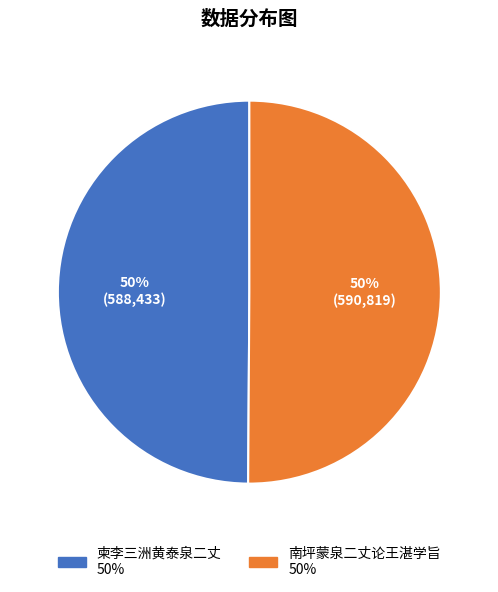

What is the ratio of the value at 南坪蒙泉二丈论王湛学旨 to the value at 柬李三洲黄泰泉二丈?

1.0